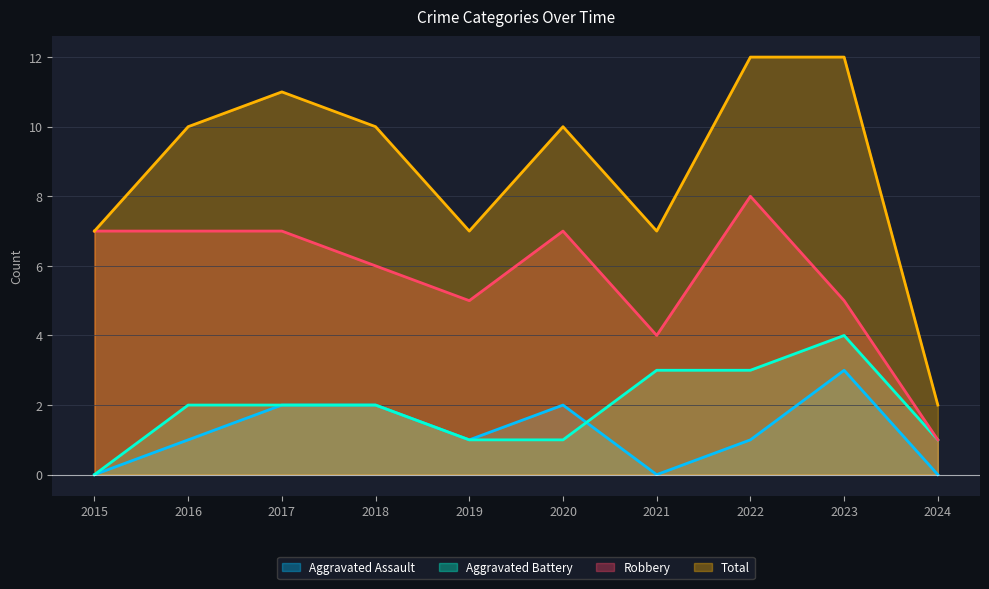

At which label does Total first exceed 10?

2017